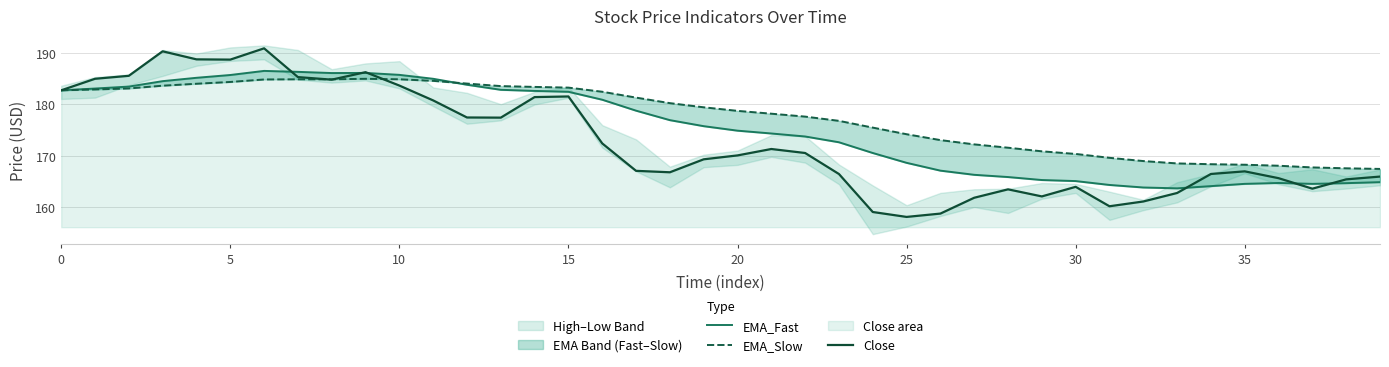

What is the average value of the EMA_Slow series?

177.5